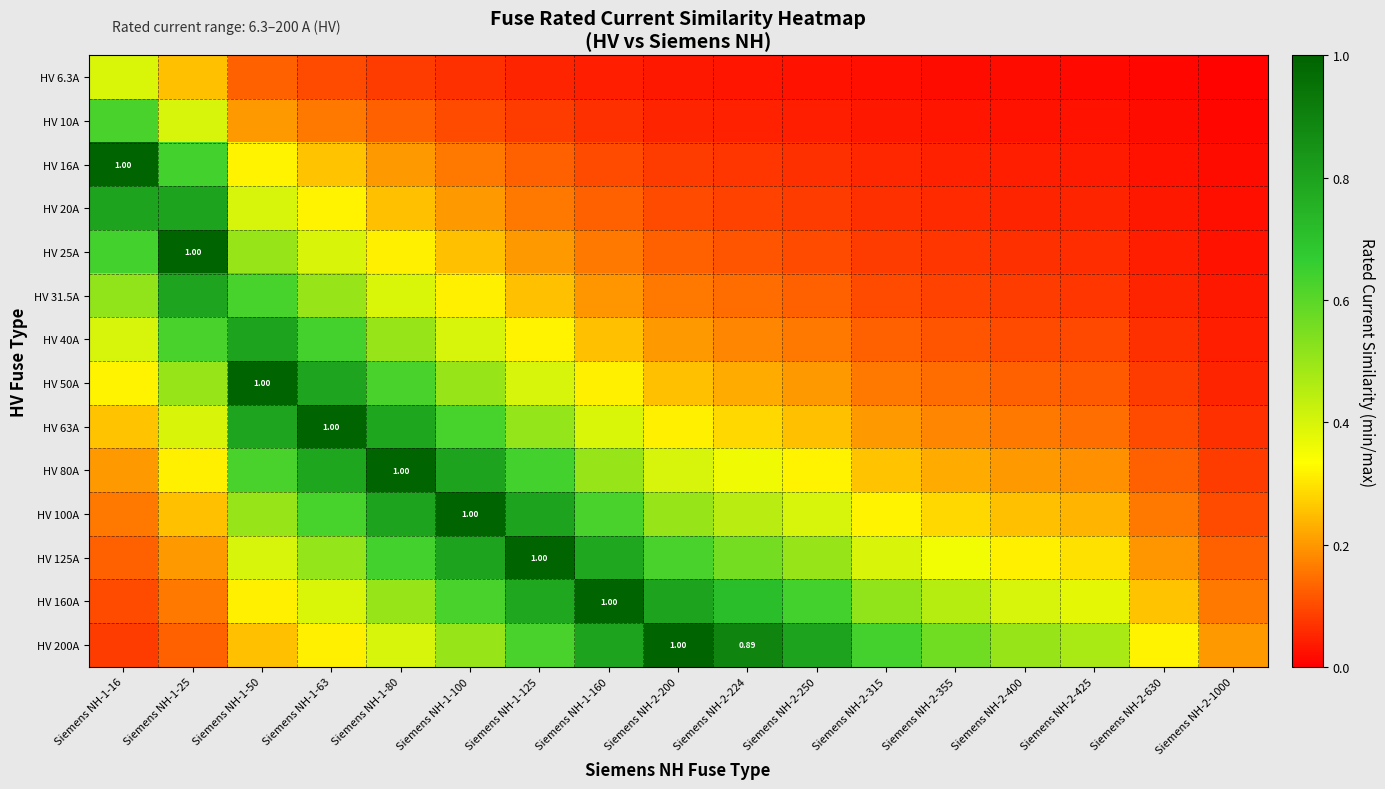

At which label is HV 20A closest to 0?

Siemens NH-2-1000